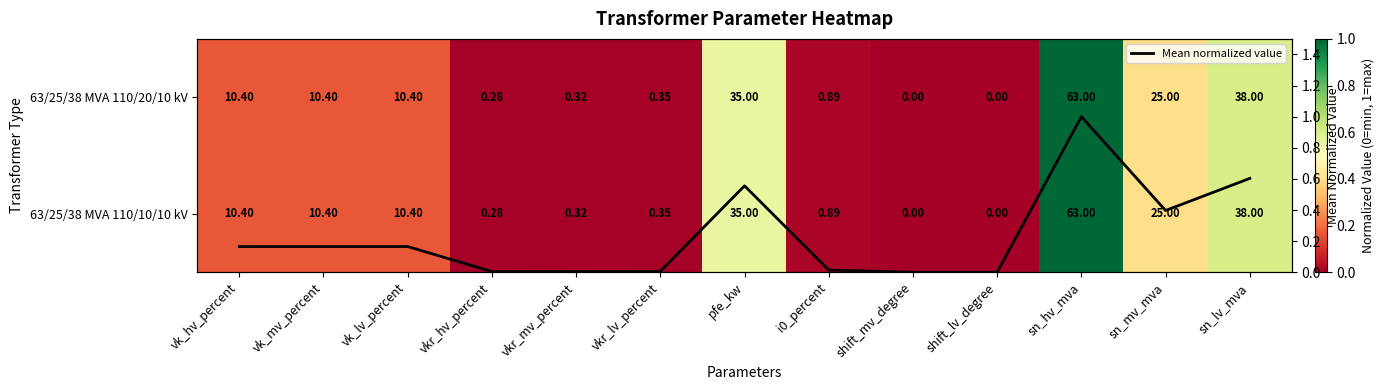

What is the maximum value for Mean normalized value?

1.0